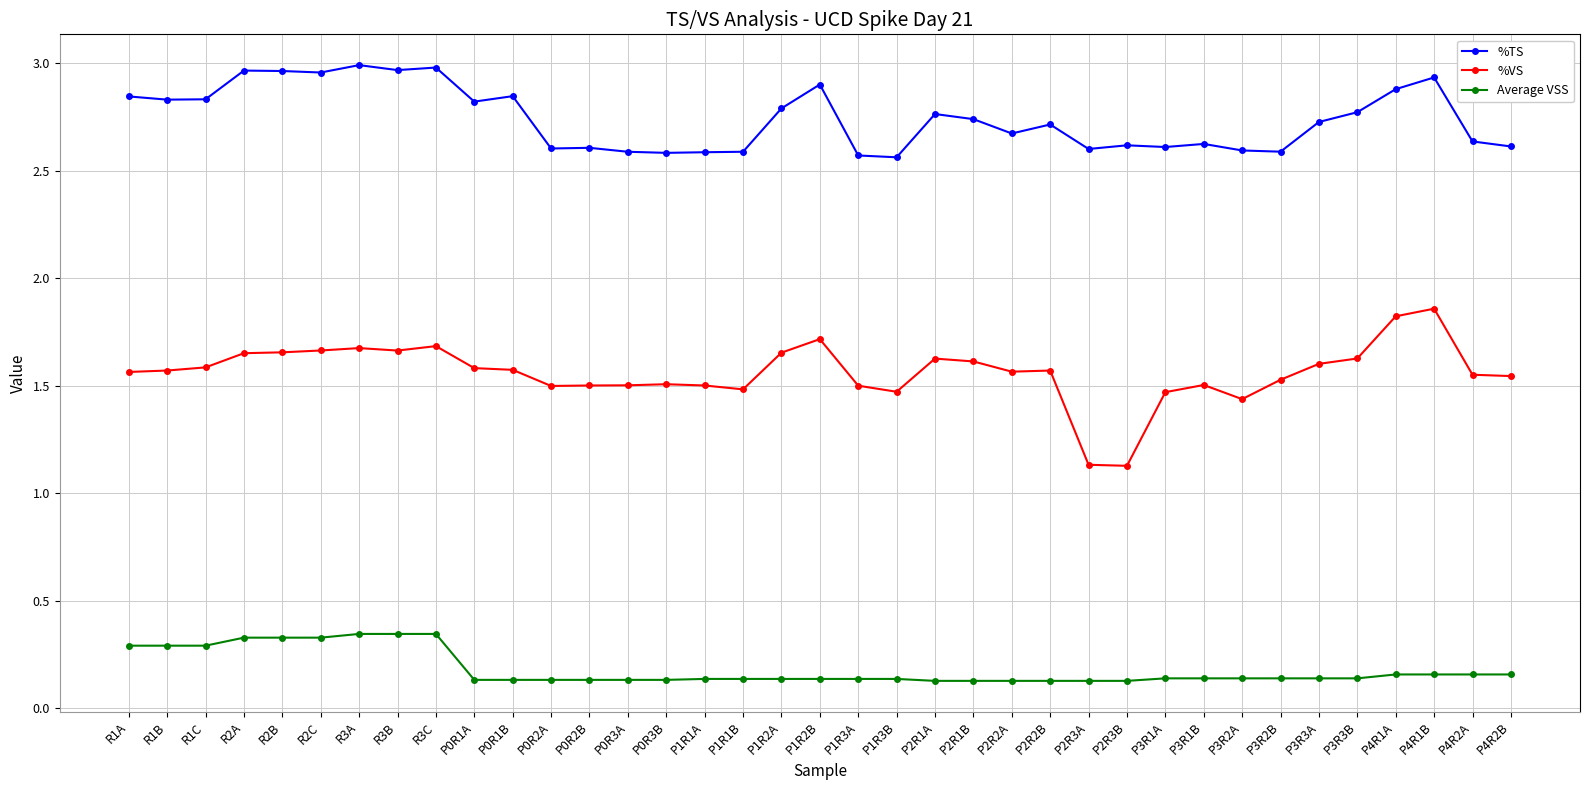

True or false: %TS has more than 2 points higher than both neighbors.

True